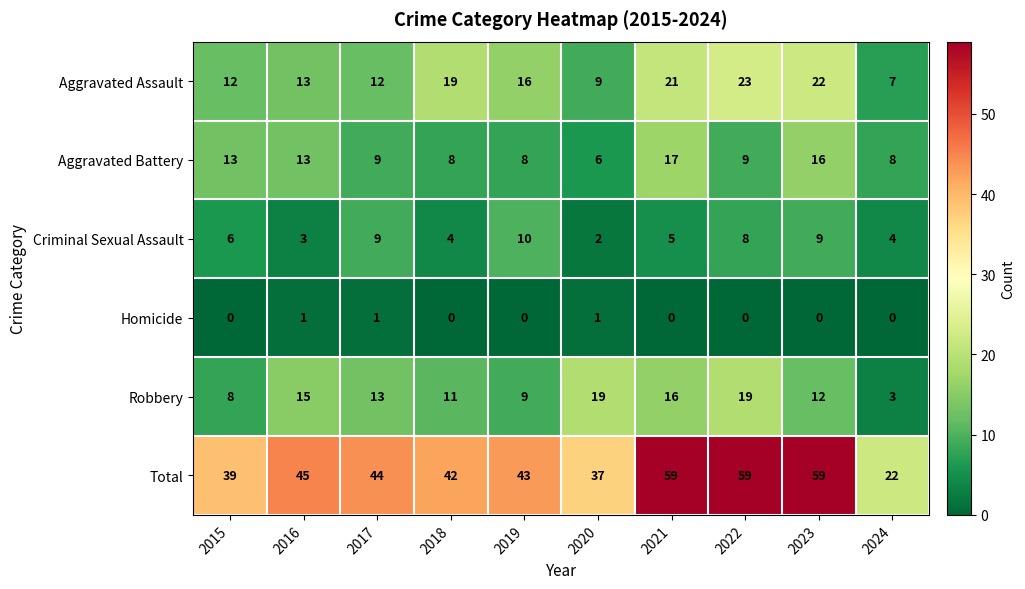

Rank the series by their maximum value, from lowest to highest.

Homicide, Criminal Sexual Assault, Aggravated Battery, Robbery, Aggravated Assault, Total